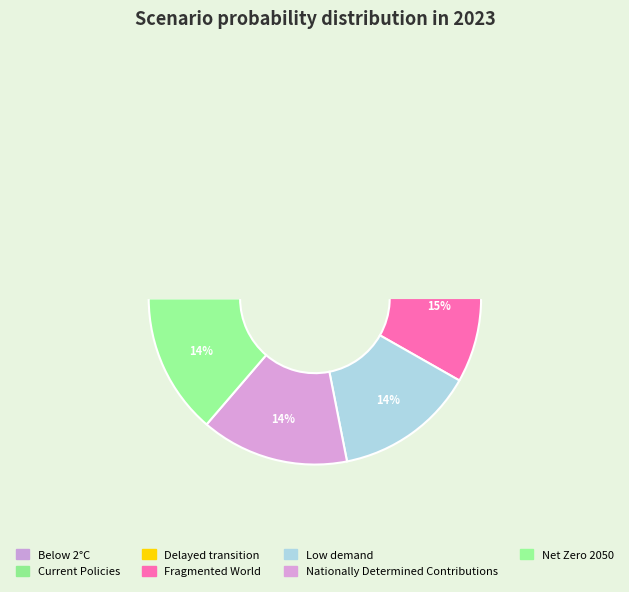

The Net Zero 2050 slice represents 14% of the pie. True or false?

True